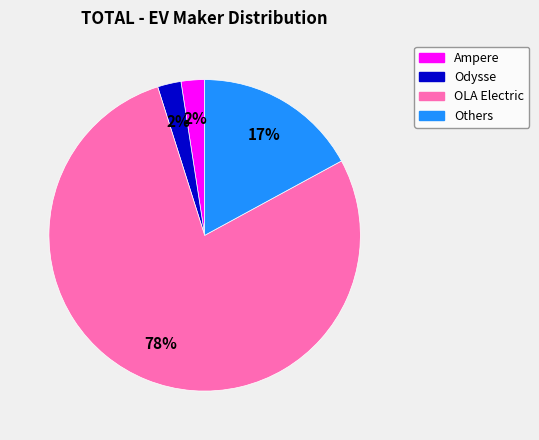

Is there any slice that represents more than half of the pie?

Yes